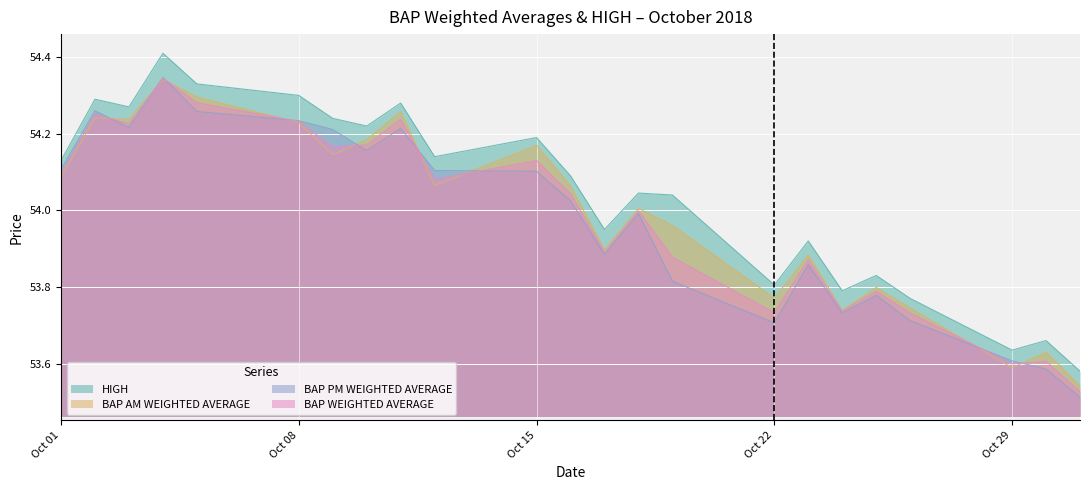

Which series has the largest total across all categories?

HIGH